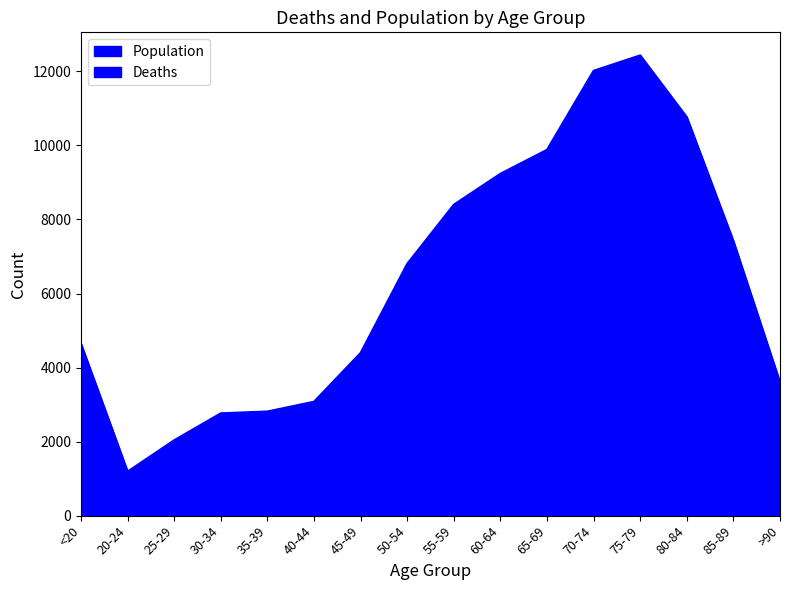

What are all the series names shown in the legend?

Population, Deaths